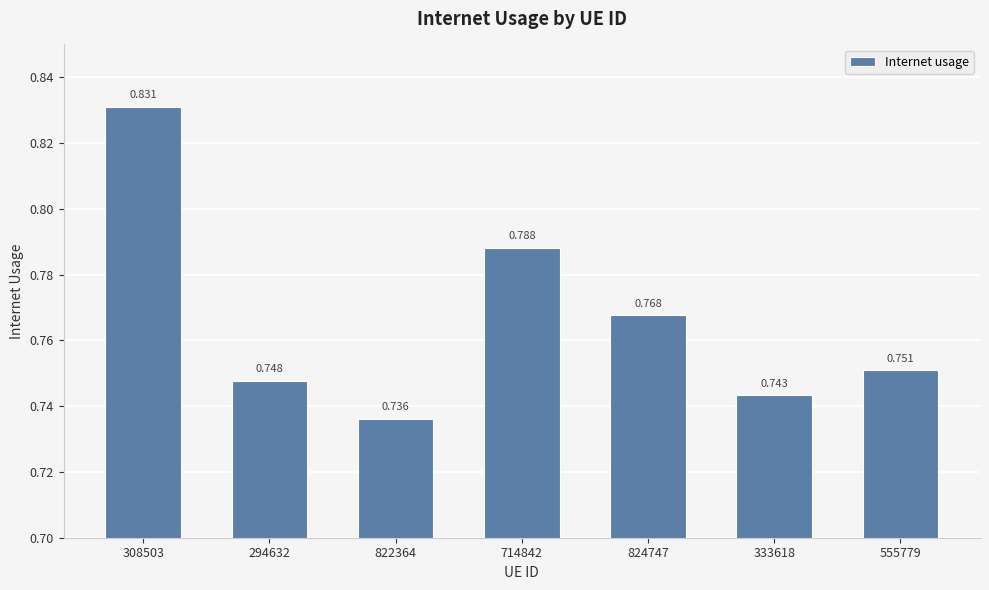

What is the label of the 1st bar from the left?

308503